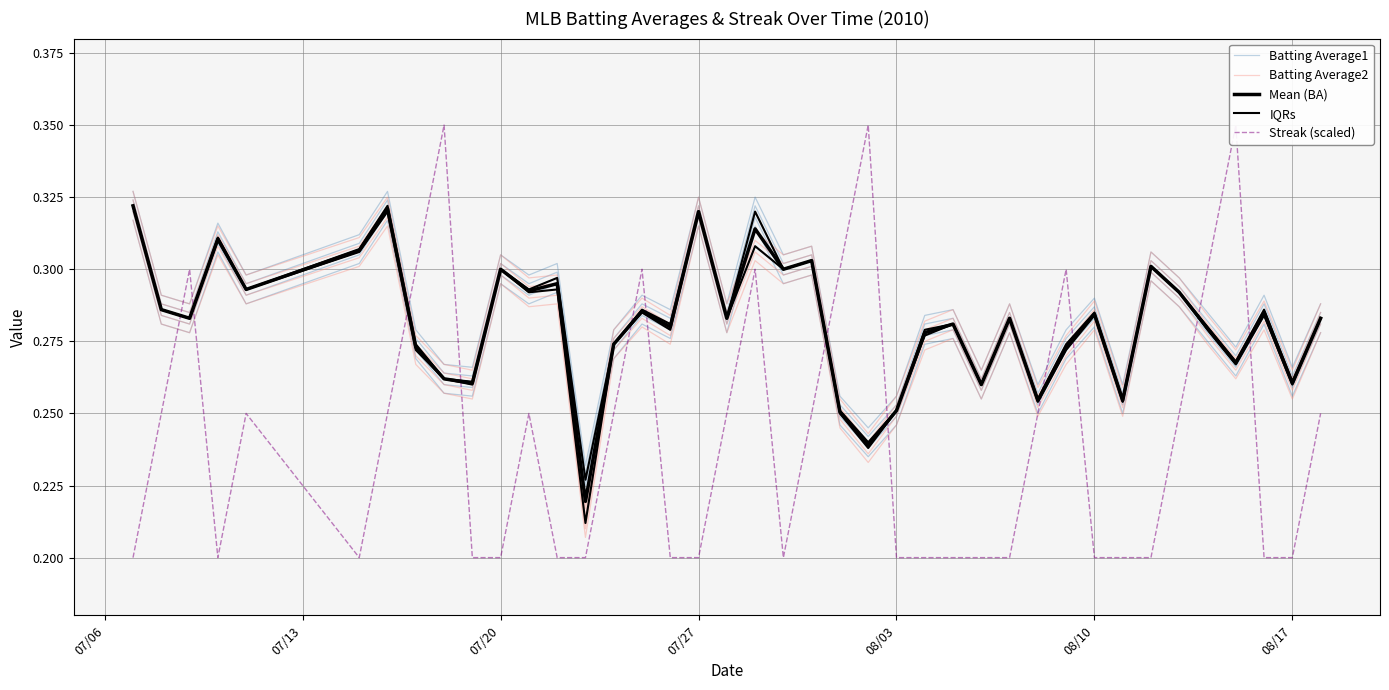

What is the value of the Batting Average2 point at the 36th from the left?

0.3